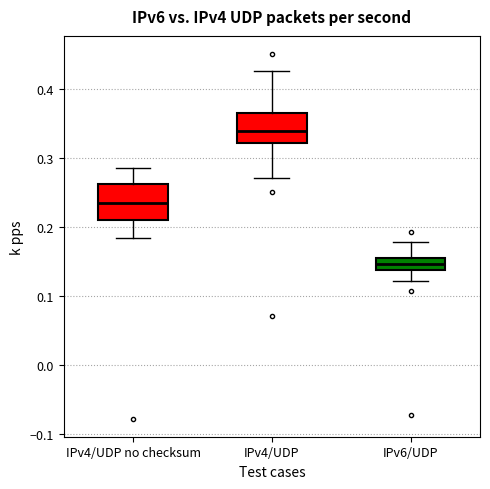

Where does the median line of the box for IPv4/UDP sit on the y-axis? The values are not printed on the chart, so give them approximately, as read against the axis.

0.34